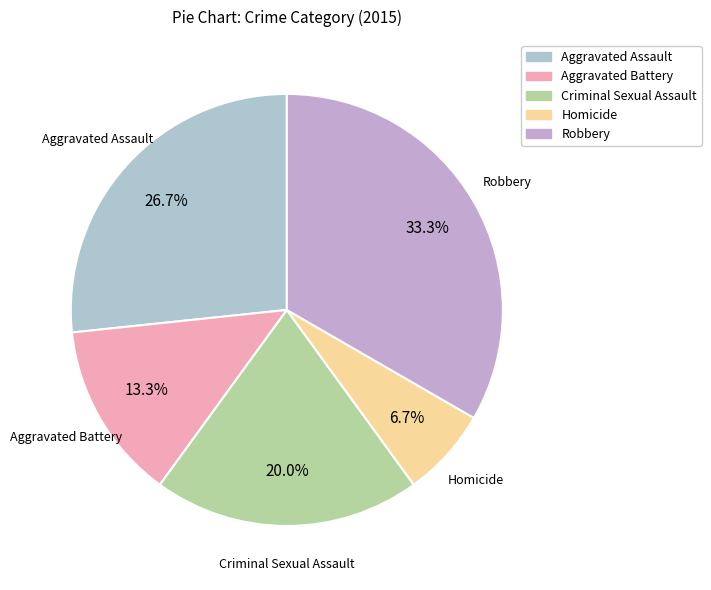

To the nearest percent, what is the average slice percentage?

20%